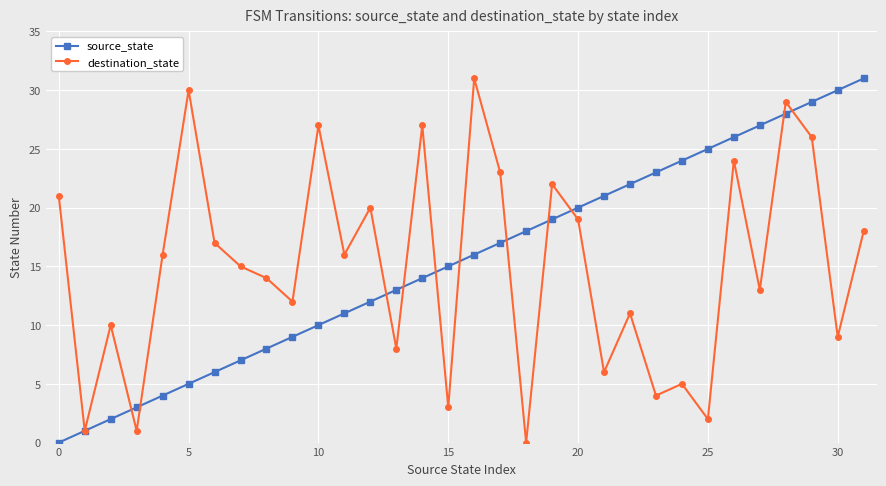

What is the difference between the maximum and minimum values in the source_state series?

31